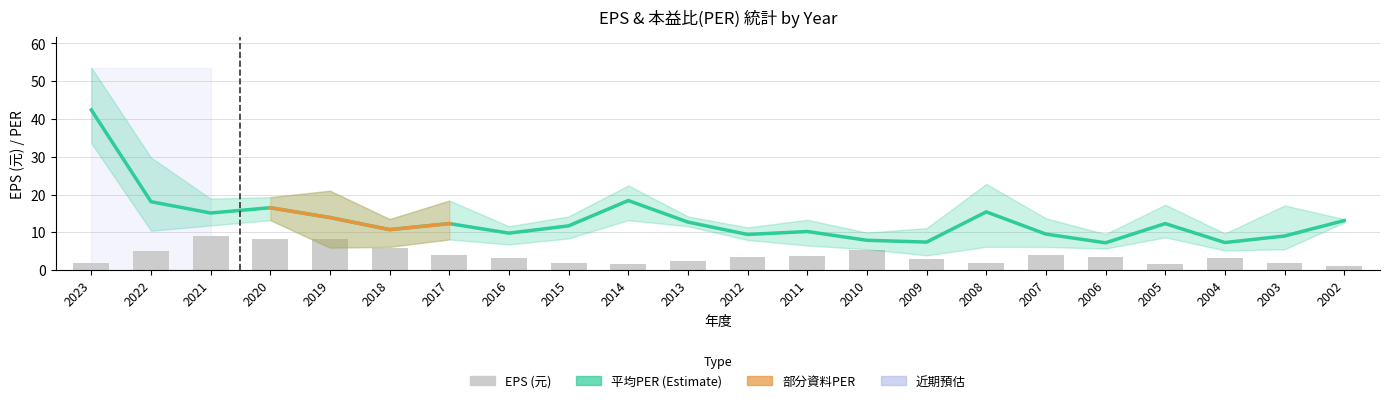

Are the bars grouped side by side (vs. stacked)?

Yes